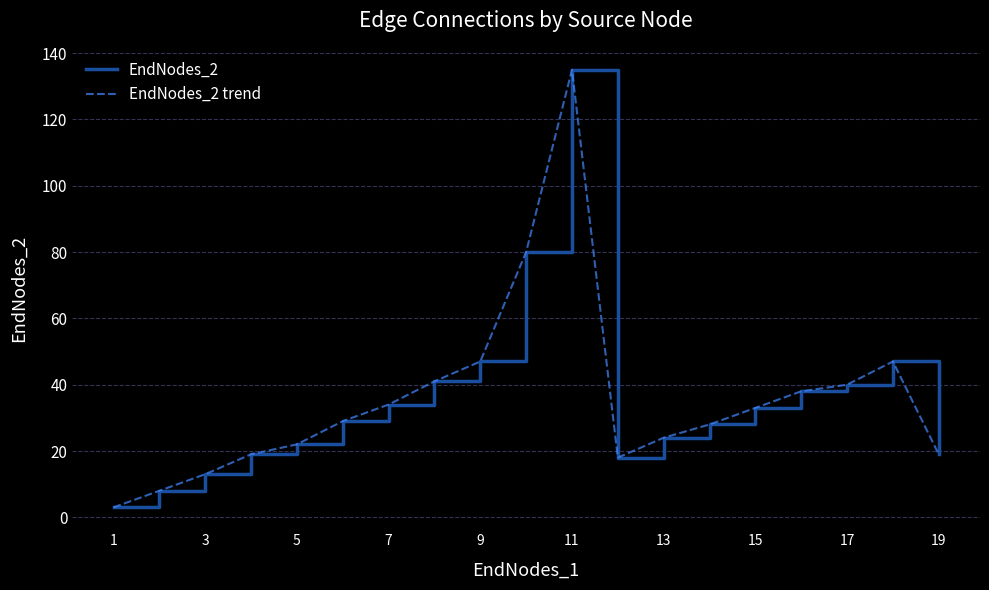

What is the difference between the maximum and minimum values in the EndNodes_2 trend series?

132